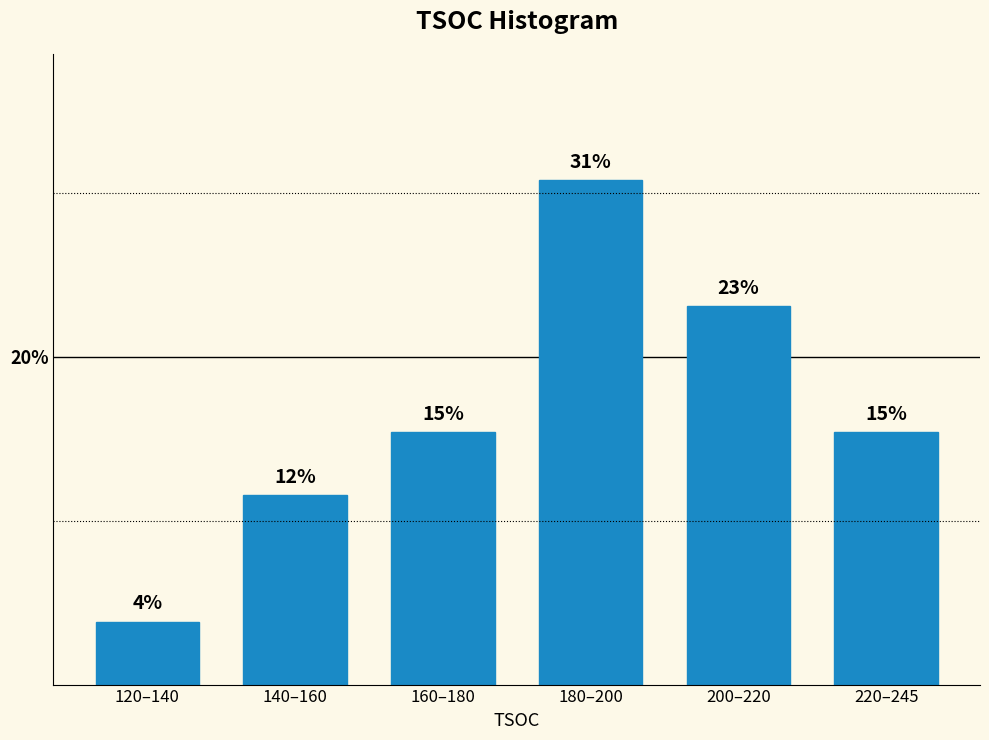

How many bars are there in total?

6